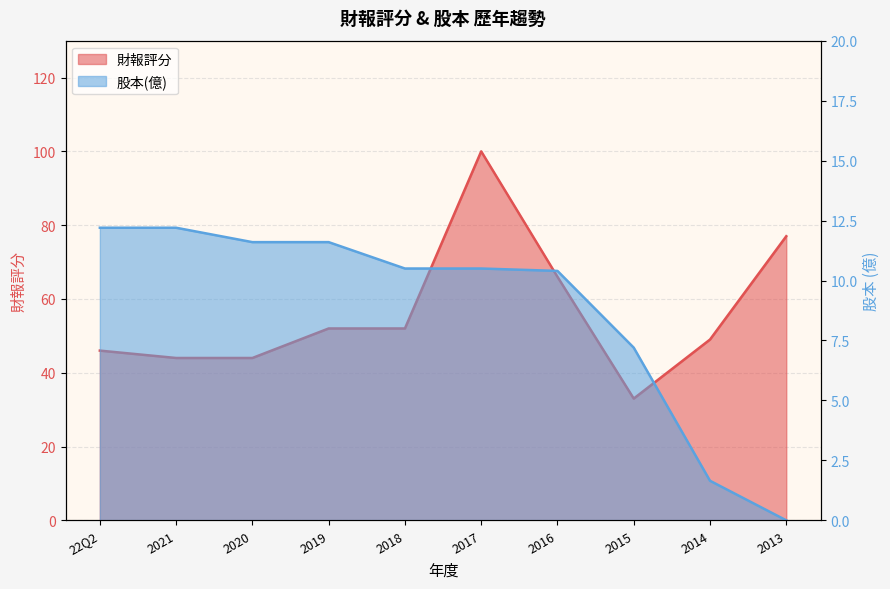

What is the difference between the 股本(億) values at 2018 and 2013?

10.5